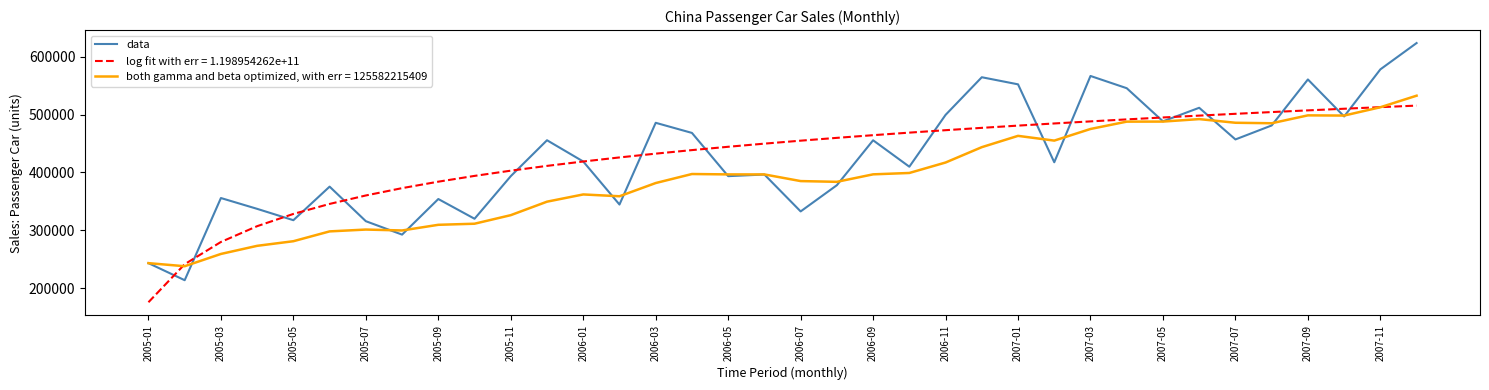

Rank the series by their maximum value, from lowest to highest.

log fit with err = 1.198954262e+11, both gamma and beta optimized, with err = 125582215409, data